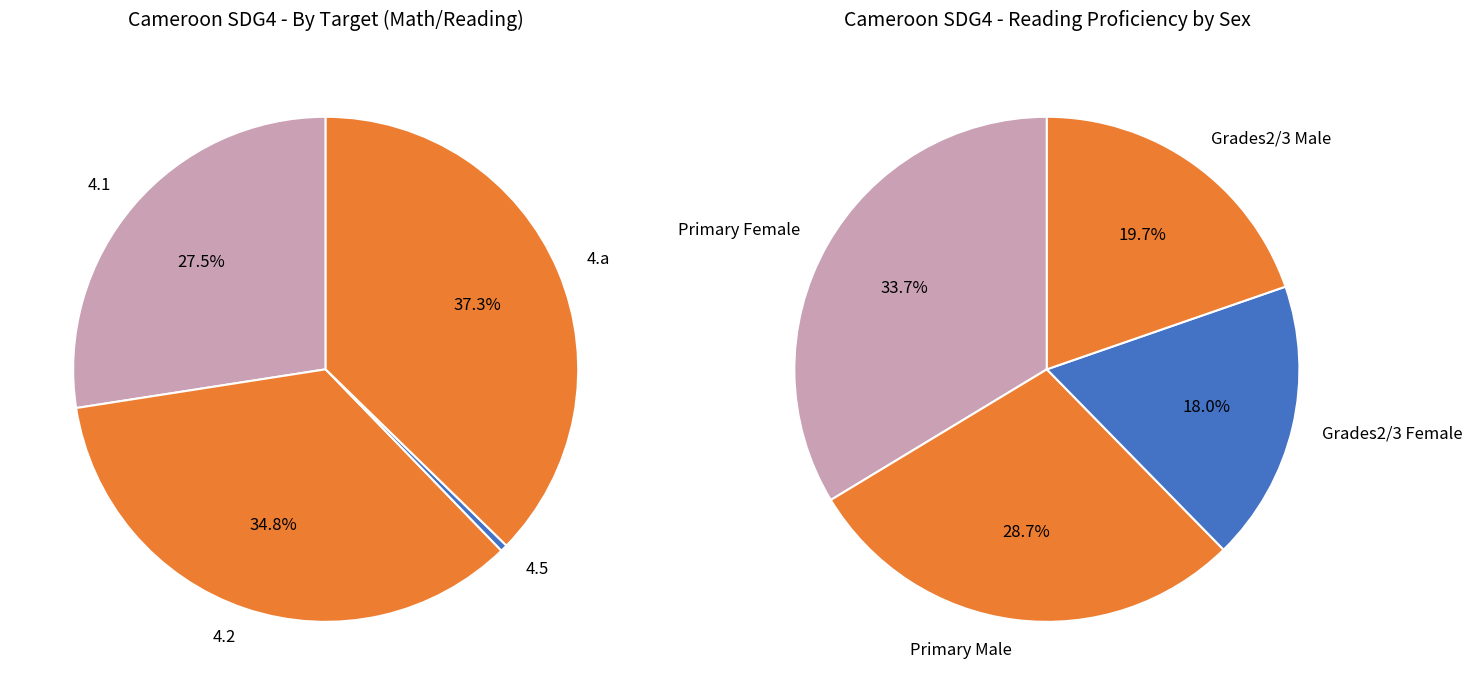

Does 4.1 account for over 50% of the chart?

No